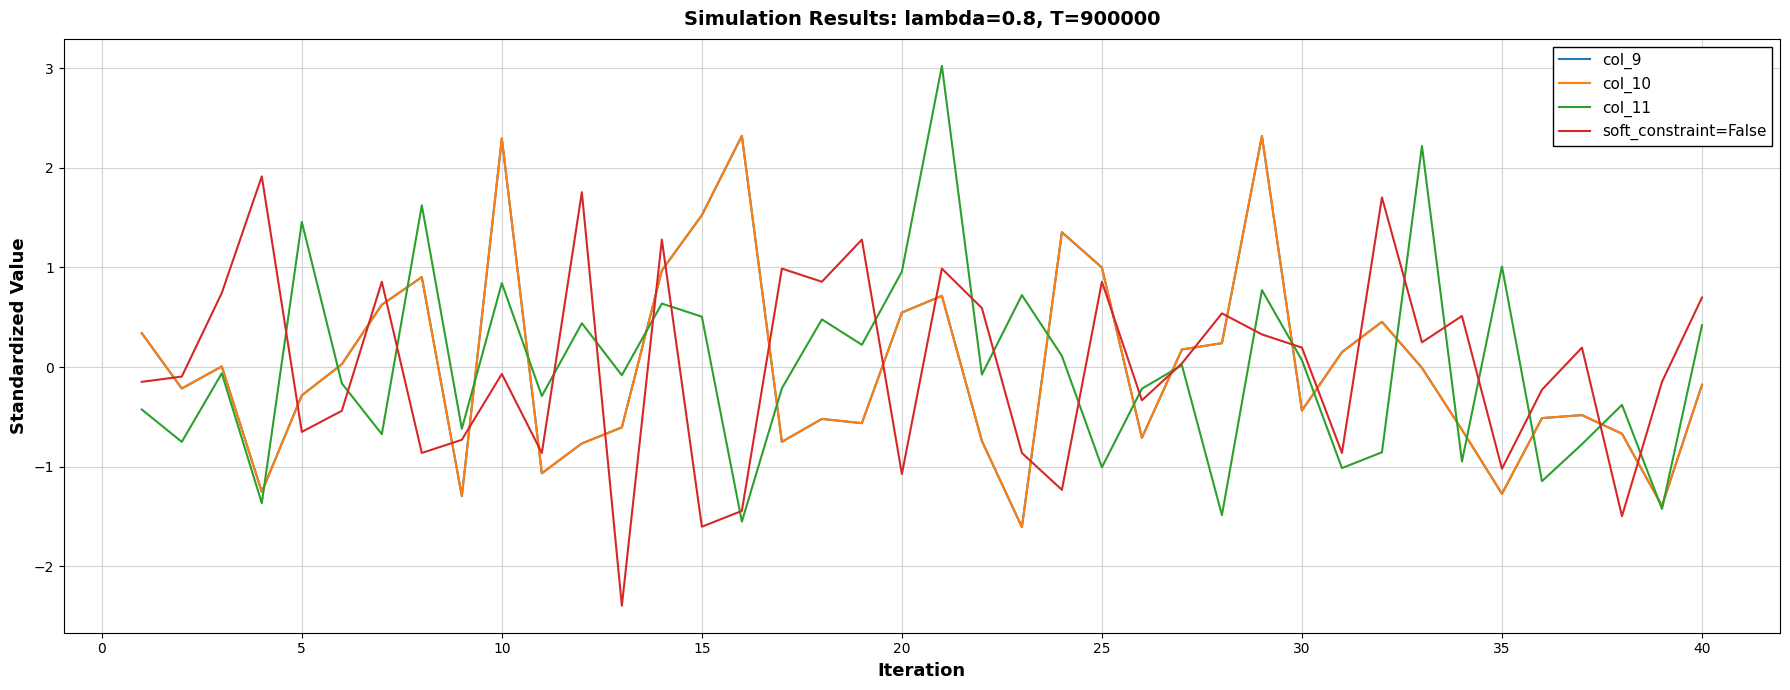

Reading left to right, what are all the values shown in this chart?

col_9: 0.3	-0.2	0.0	-1.3	-0.3	0.0	0.6	0.9	-1.3	2.3	-1.1	-0.8	-0.6	1.0	1.5	2.3	-0.8	-0.5	-0.6	0.5	0.7	-0.7	-1.6	1.4	1.0	-0.7	0.2	0.2	2.3	-0.4	0.1	0.5	-0.0	-0.6	-1.3	-0.5	-0.5	-0.7	-1.4	-0.2
col_10: 0.3	-0.2	0.0	-1.3	-0.3	0.0	0.6	0.9	-1.3	2.3	-1.1	-0.8	-0.6	1.0	1.5	2.3	-0.8	-0.5	-0.6	0.5	0.7	-0.7	-1.6	1.4	1.0	-0.7	0.2	0.2	2.3	-0.4	0.1	0.5	-0.0	-0.6	-1.3	-0.5	-0.5	-0.7	-1.4	-0.2
col_11: -0.4	-0.8	-0.1	-1.4	1.5	-0.2	-0.7	1.6	-0.6	0.8	-0.3	0.4	-0.1	0.6	0.5	-1.6	-0.2	0.5	0.2	1.0	3.0	-0.1	0.7	0.1	-1.0	-0.2	0.0	-1.5	0.8	0.1	-1.0	-0.9	2.2	-0.9	1.0	-1.1	-0.8	-0.4	-1.4	0.4
soft_constraint=False: -0.1	-0.1	0.7	1.9	-0.7	-0.4	0.9	-0.9	-0.7	-0.1	-0.9	1.8	-2.4	1.3	-1.6	-1.4	1.0	0.9	1.3	-1.1	1.0	0.6	-0.9	-1.2	0.9	-0.3	0.0	0.5	0.3	0.2	-0.9	1.7	0.2	0.5	-1.0	-0.2	0.2	-1.5	-0.1	0.7